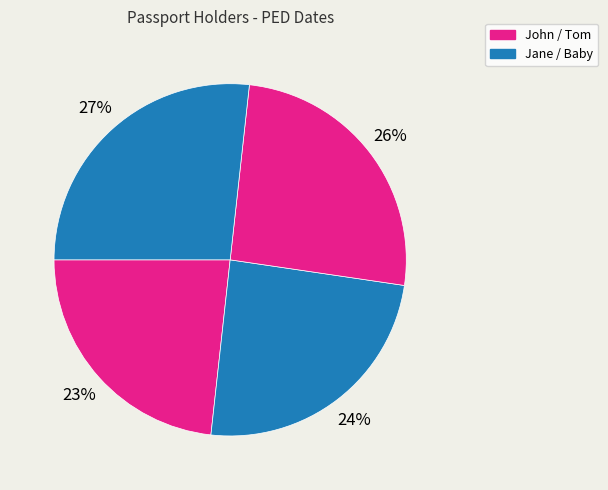

How many slices are in this pie chart?

4